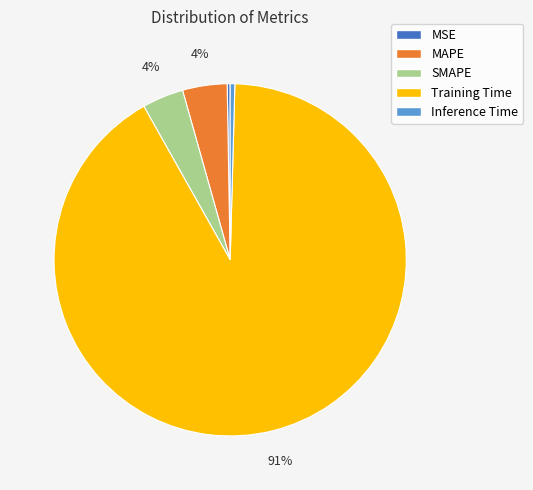

Combined, do Inference Time and SMAPE account for over 50%?

No